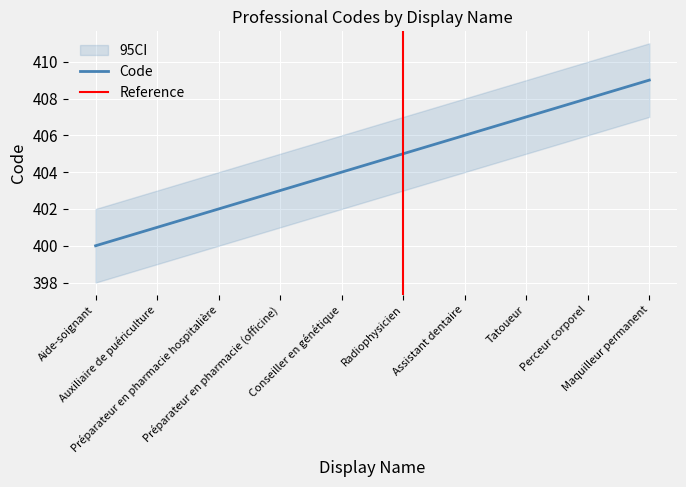

What is the value of the 1st point from the left?

400